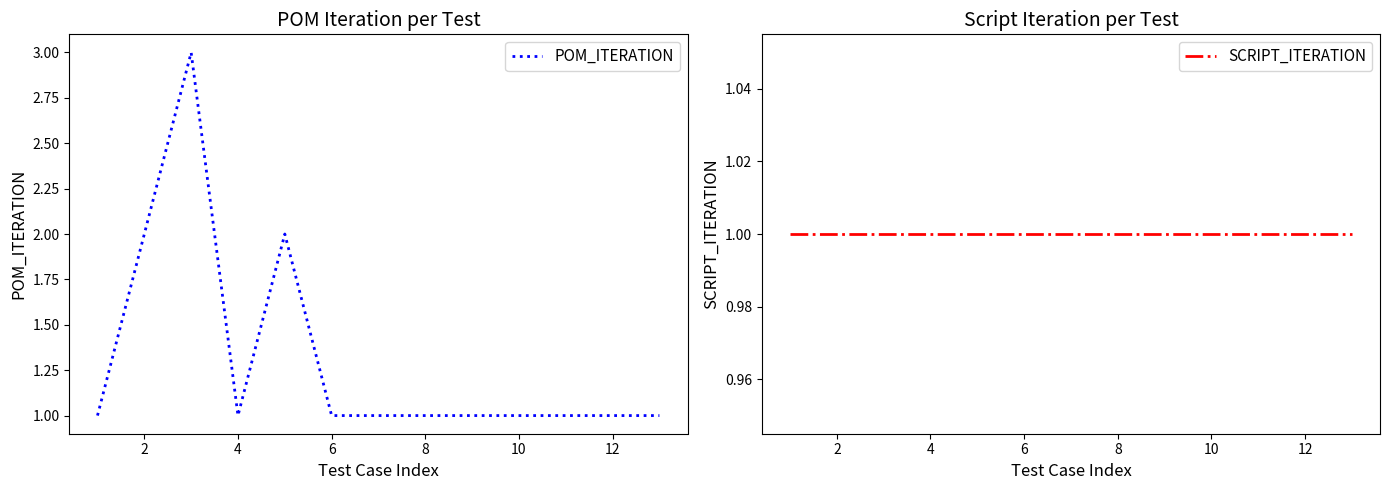

What is the difference between the maximum and minimum values in the POM_ITERATION series?

2